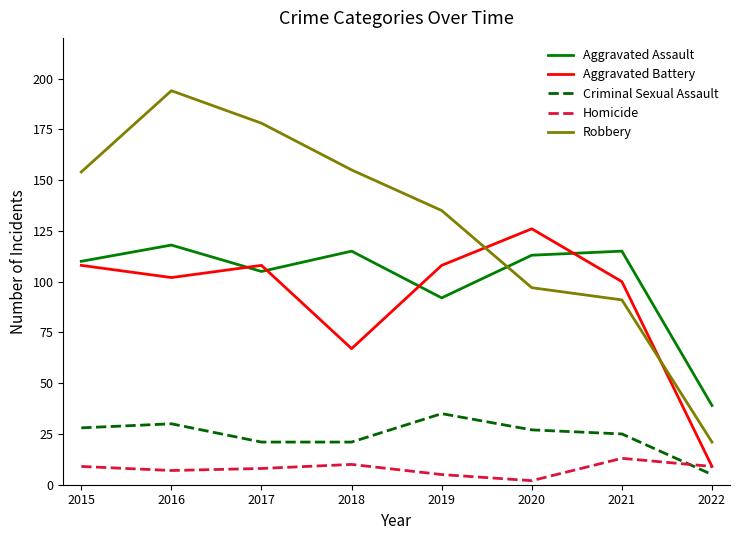

What is the difference between the maximum and second lowest values in the Aggravated Assault series?

26